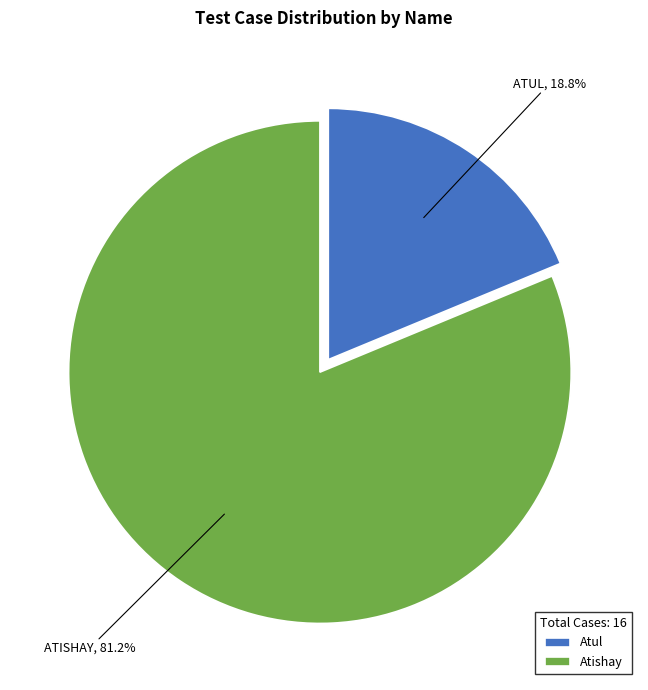

Count the number of slices in the pie.

2